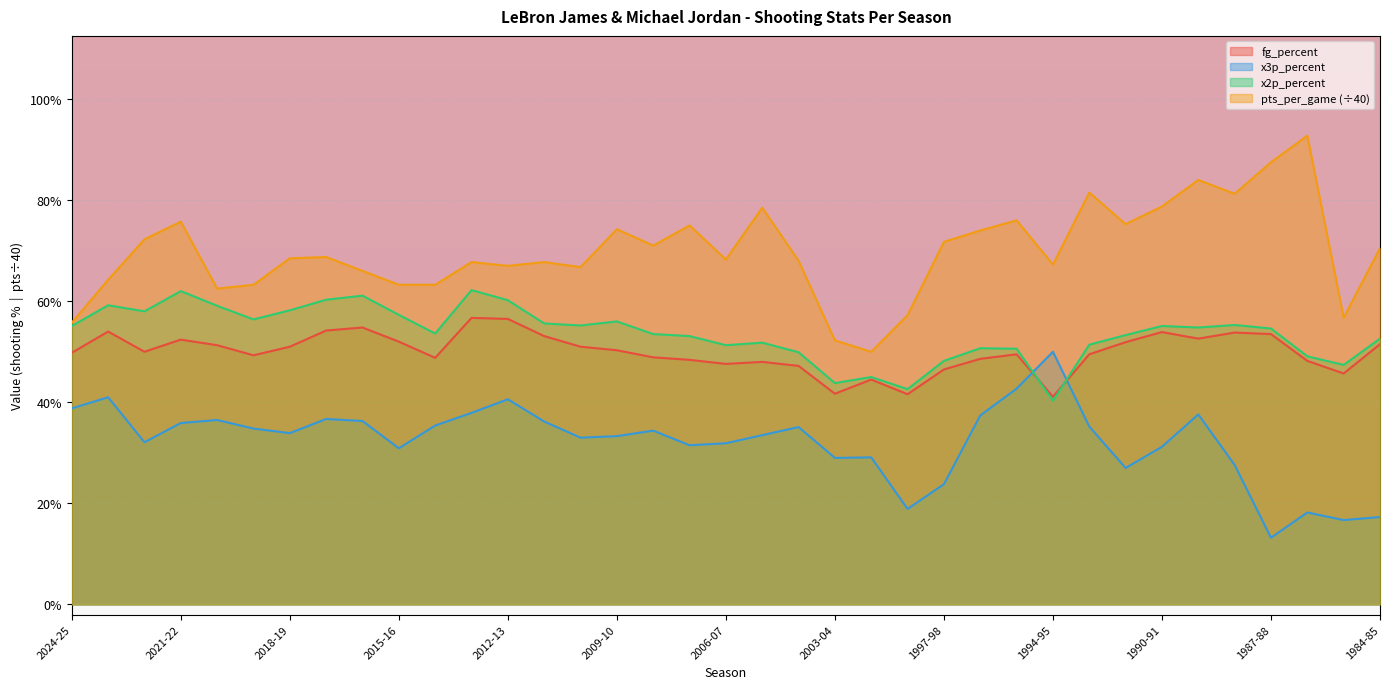

What is the spread (max minus min) of values at 2006-07?

0.4